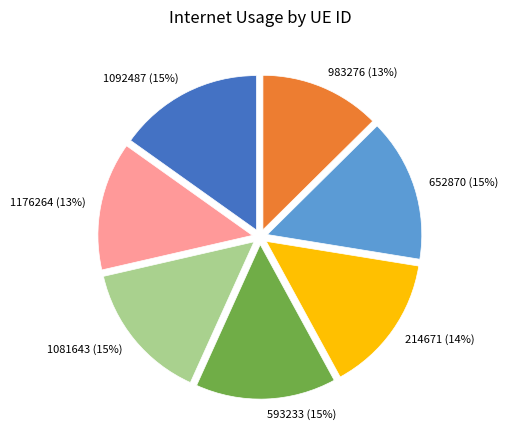

How many segments does this pie chart have?

7